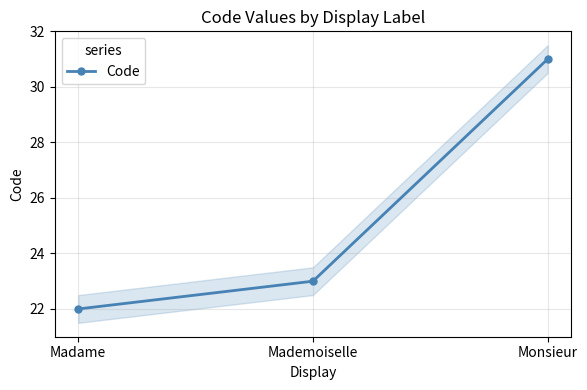

How many lines are shown in the chart?

1